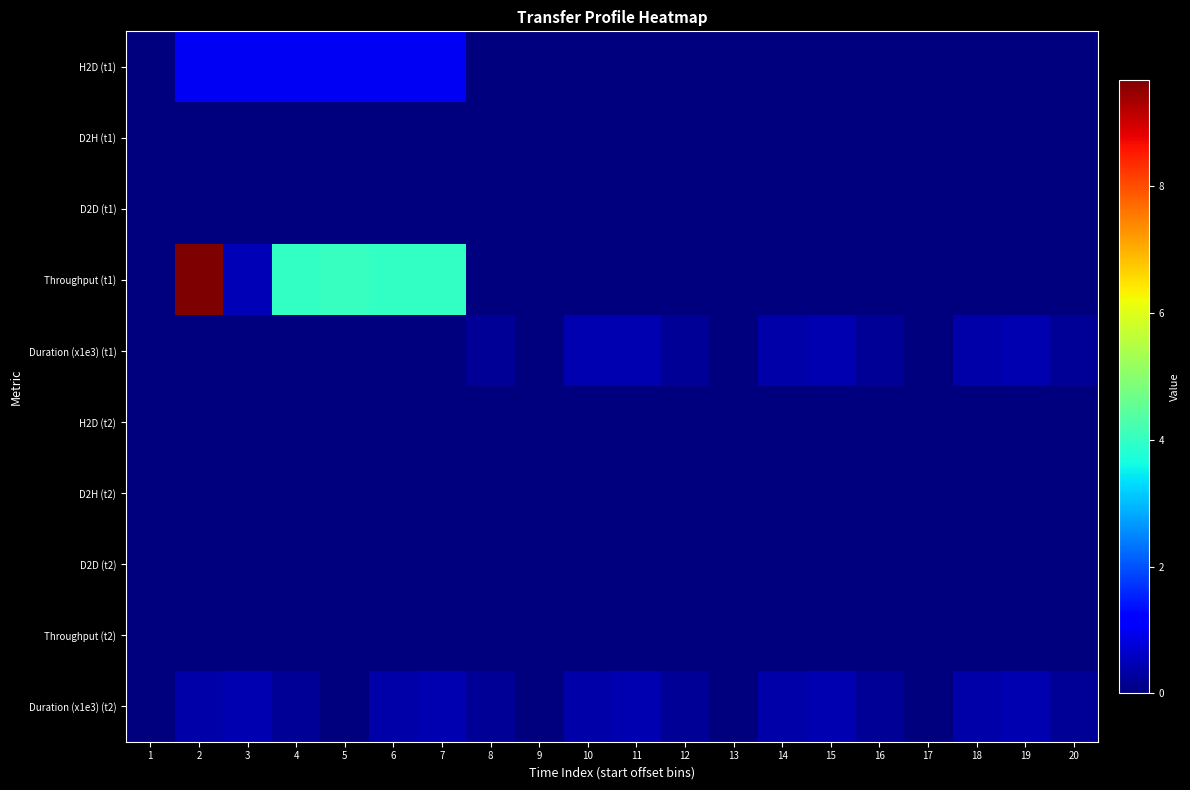

Reading right to left, transcribe all the data shown in this chart.

H2D (t1): 20=0.0	19=0.0	18=0.0	17=0.0	16=0.0	15=0.0	14=0.0	13=0.0	12=0.0	11=0.0	10=0.0	9=0.0	8=0.0	7=1.0	6=1.0	5=1.0	4=1.0	3=1.0	2=1.0	1=0.0
D2H (t1): 20=0.0	19=0.0	18=0.0	17=0.0	16=0.0	15=0.0	14=0.0	13=0.0	12=0.0	11=0.0	10=0.0	9=0.0	8=0.0	7=0.0	6=0.0	5=0.0	4=0.0	3=0.0	2=0.0	1=0.0
D2D (t1): 20=0.0	19=0.0	18=0.0	17=0.0	16=0.0	15=0.0	14=0.0	13=0.0	12=0.0	11=0.0	10=0.0	9=0.0	8=0.0	7=0.0	6=0.0	5=0.0	4=0.0	3=0.0	2=0.0	1=0.0
Throughput (t1): 20=0.0	19=0.0	18=0.0	17=0.0	16=0.0	15=0.0	14=0.0	13=0.0	12=0.0	11=0.0	10=0.0	9=0.0	8=0.0	7=4.0	6=4.0	5=4.0	4=4.0	3=0.5	2=9.7	1=0.0
Duration (x1e3) (t1): 20=0.2	19=0.4	18=0.4	17=0.0	16=0.2	15=0.4	14=0.4	13=0.0	12=0.2	11=0.4	10=0.4	9=0.0	8=0.2	7=0.0	6=0.0	5=0.0	4=0.0	3=0.0	2=0.0	1=0.0
H2D (t2): 20=0.0	19=0.0	18=0.0	17=0.0	16=0.0	15=0.0	14=0.0	13=0.0	12=0.0	11=0.0	10=0.0	9=0.0	8=0.0	7=0.0	6=0.0	5=0.0	4=0.0	3=0.0	2=0.0	1=0.0
D2H (t2): 20=0.0	19=0.0	18=0.0	17=0.0	16=0.0	15=0.0	14=0.0	13=0.0	12=0.0	11=0.0	10=0.0	9=0.0	8=0.0	7=0.0	6=0.0	5=0.0	4=0.0	3=0.0	2=0.0	1=0.0
D2D (t2): 20=0.0	19=0.0	18=0.0	17=0.0	16=0.0	15=0.0	14=0.0	13=0.0	12=0.0	11=0.0	10=0.0	9=0.0	8=0.0	7=0.0	6=0.0	5=0.0	4=0.0	3=0.0	2=0.0	1=0.0
Throughput (t2): 20=0.0	19=0.0	18=0.0	17=0.0	16=0.0	15=0.0	14=0.0	13=0.0	12=0.0	11=0.0	10=0.0	9=0.0	8=0.0	7=0.0	6=0.0	5=0.0	4=0.0	3=0.0	2=0.0	1=0.0
Duration (x1e3) (t2): 20=0.2	19=0.4	18=0.4	17=0.0	16=0.2	15=0.4	14=0.4	13=0.0	12=0.2	11=0.4	10=0.4	9=0.0	8=0.2	7=0.4	6=0.4	5=0.0	4=0.2	3=0.4	2=0.4	1=0.0